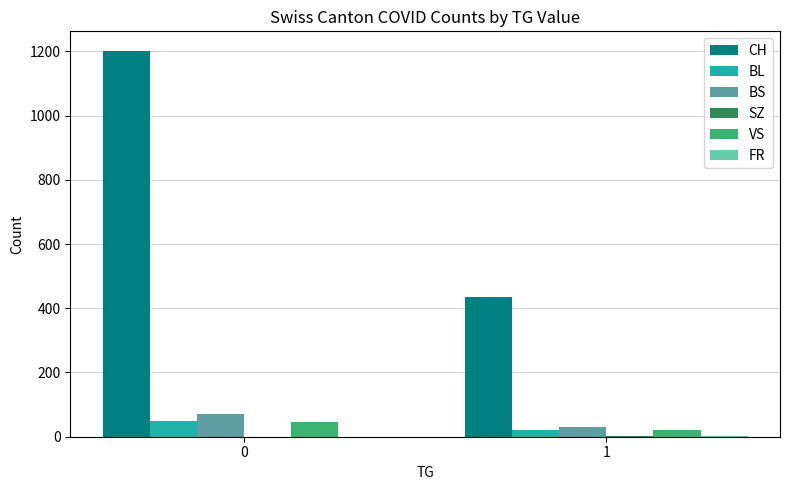

The CH series shows 1202 at 0. True or false?

True